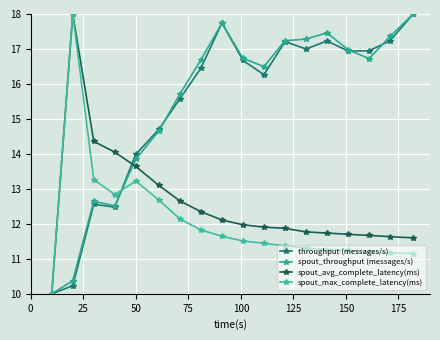

How many lines are shown in the chart?

4